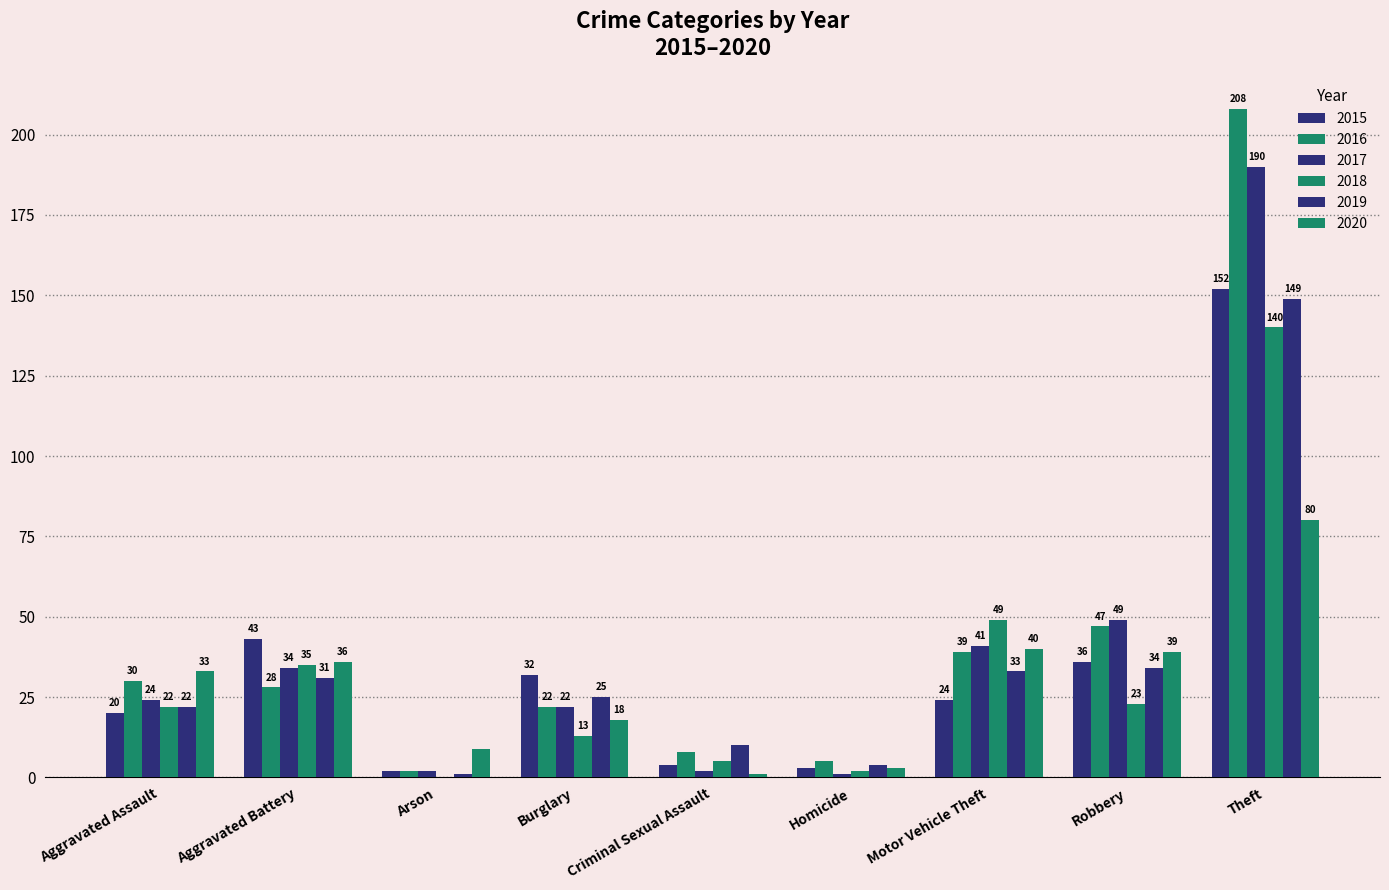

How many data points does each series have?

9